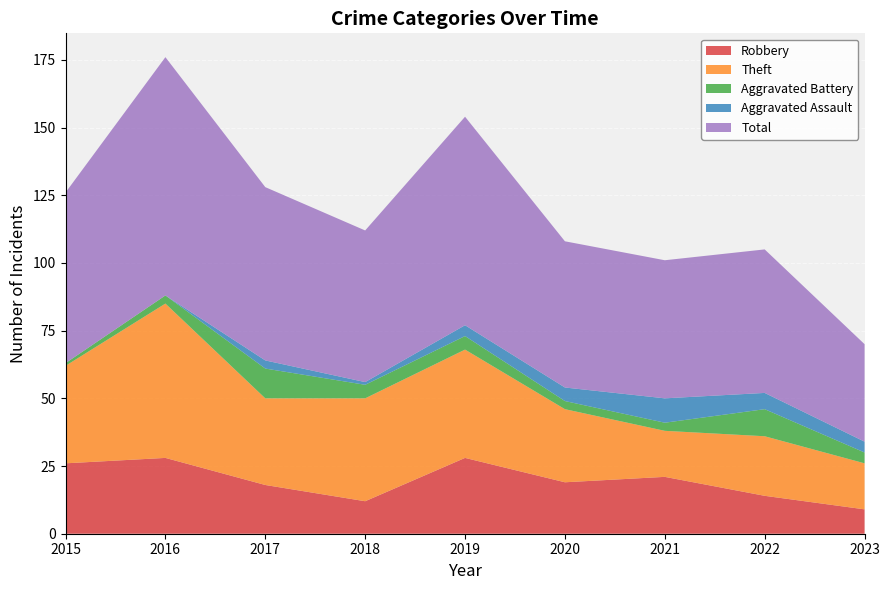

Reading left to right, what are all the values shown in this chart?

Robbery: 2015=26	2016=28	2017=18	2018=12	2019=28	2020=19	2021=21	2022=14	2023=9
Theft: 2015=36	2016=57	2017=32	2018=38	2019=40	2020=27	2021=17	2022=22	2023=17
Aggravated Battery: 2015=1	2016=3	2017=11	2018=5	2019=5	2020=3	2021=3	2022=10	2023=4
Aggravated Assault: 2015=0	2016=0	2017=3	2018=1	2019=4	2020=5	2021=9	2022=6	2023=4
Total: 2015=63	2016=88	2017=64	2018=56	2019=77	2020=54	2021=51	2022=53	2023=36